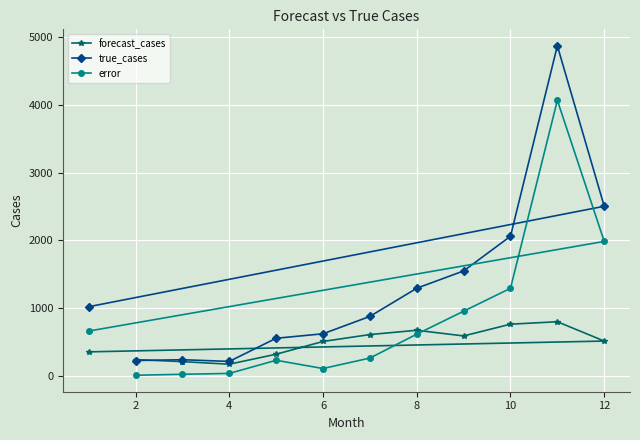

In forecast_cases, how many points are higher than both neighbors (excluding endpoints)?

2